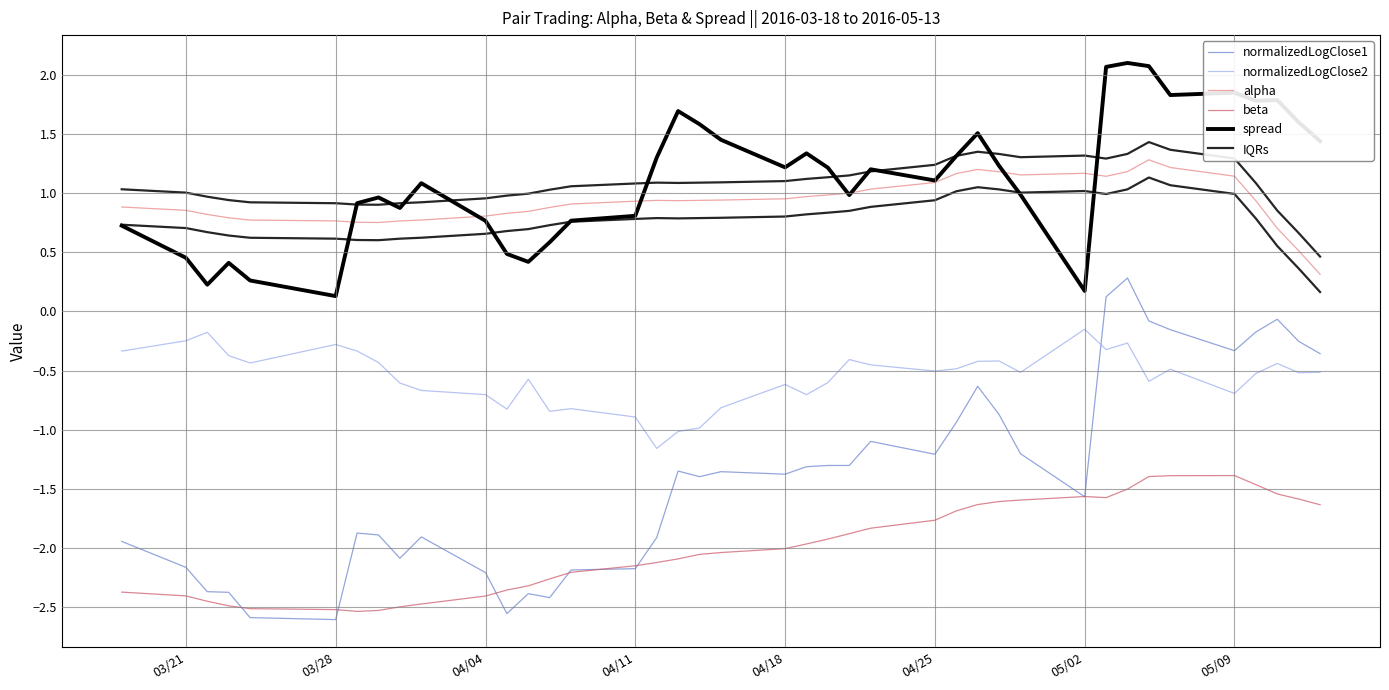

True or false: normalizedLogClose1 has more than 0 points higher than both neighbors.

True